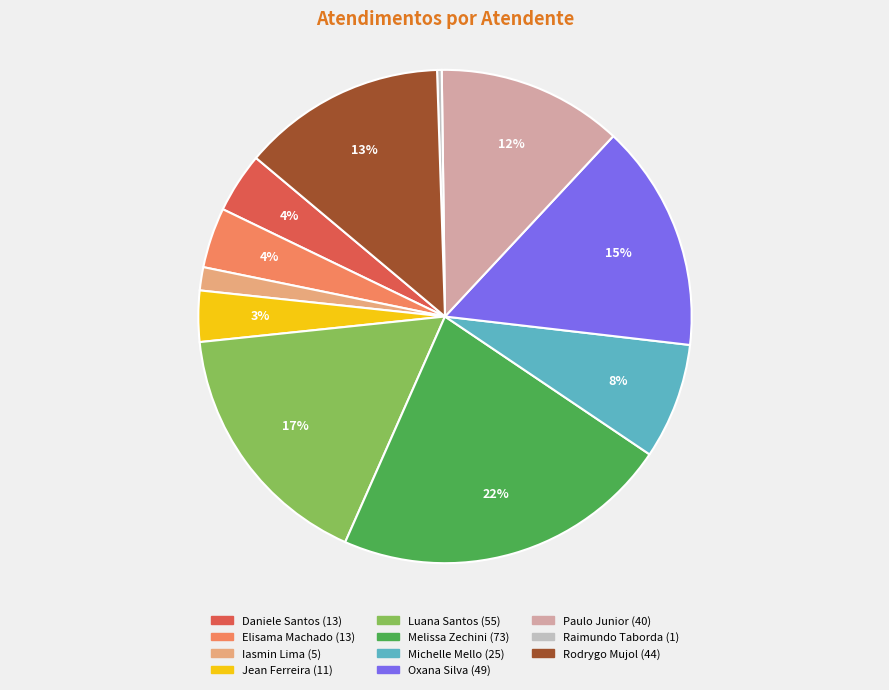

To the nearest percent, what is the average slice percentage?

9%